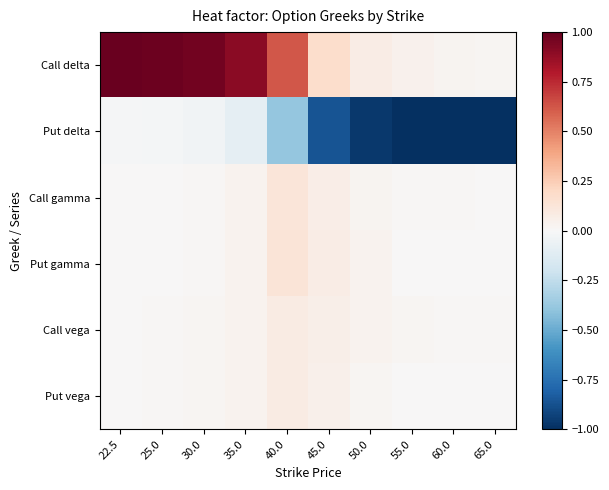

Which series changed the most between 22.5 and 25.0?

Call delta